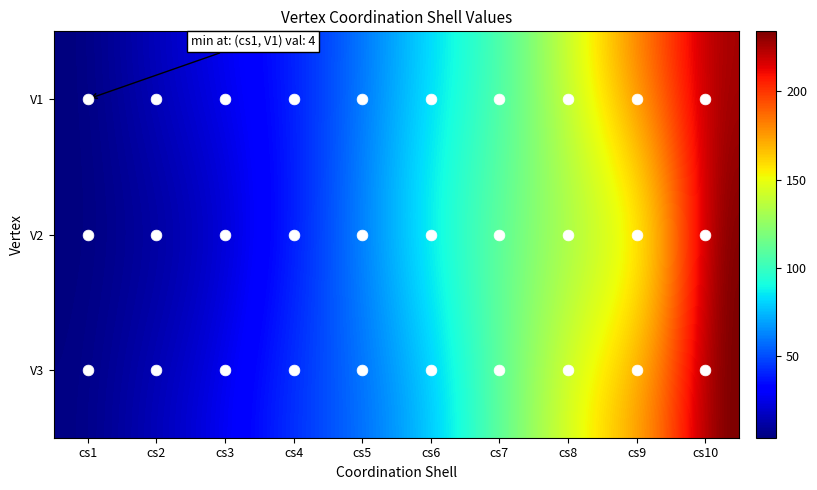

Which category has the highest value in the V3 series?

cs10